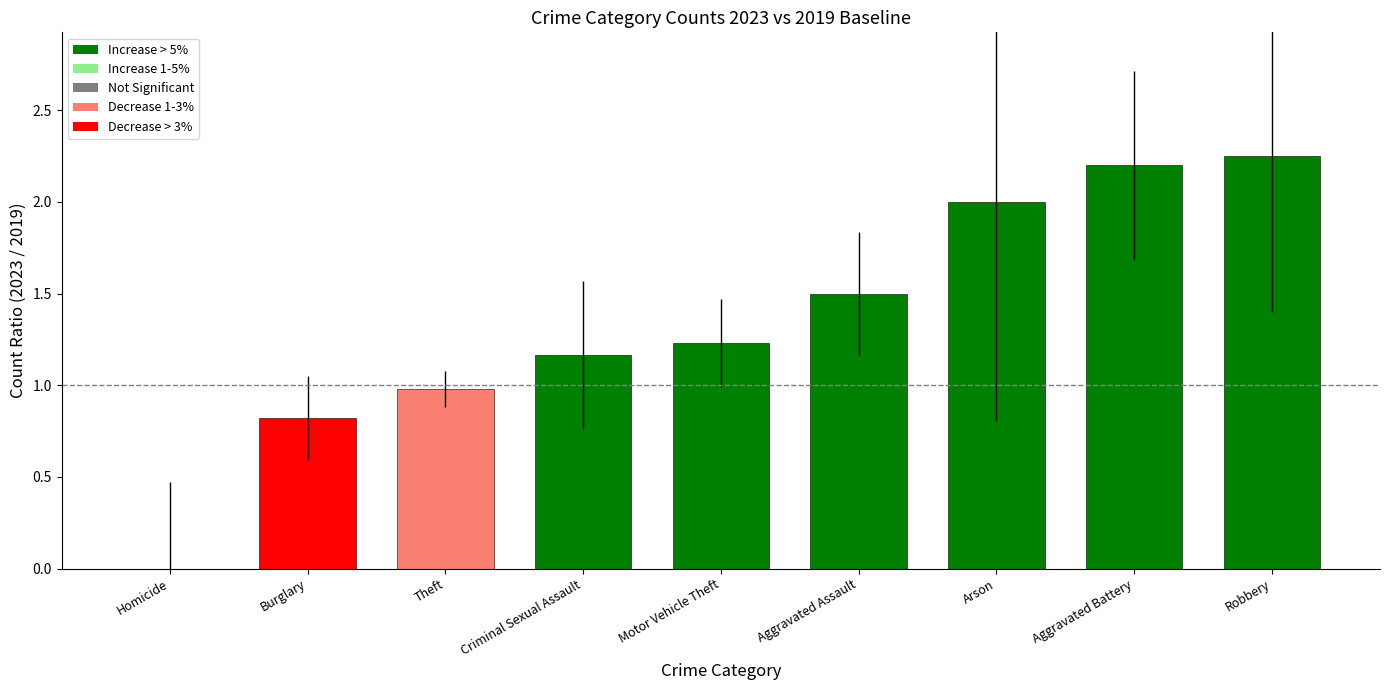

What is the sum of all values?

12.1